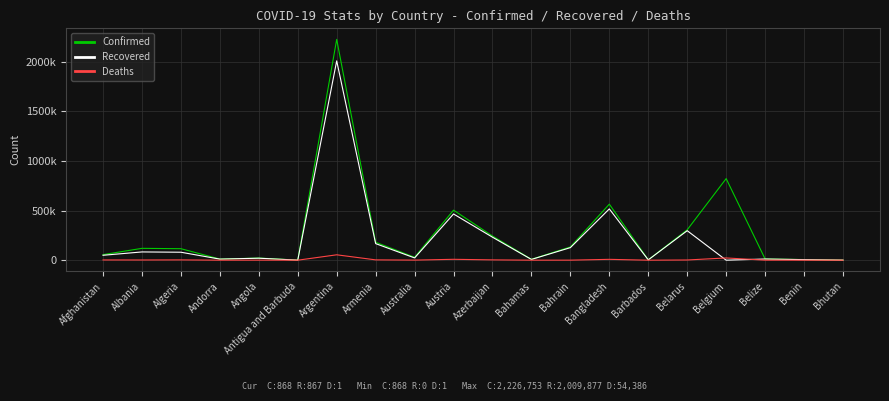

At which category is the sum across all series the highest?

Argentina